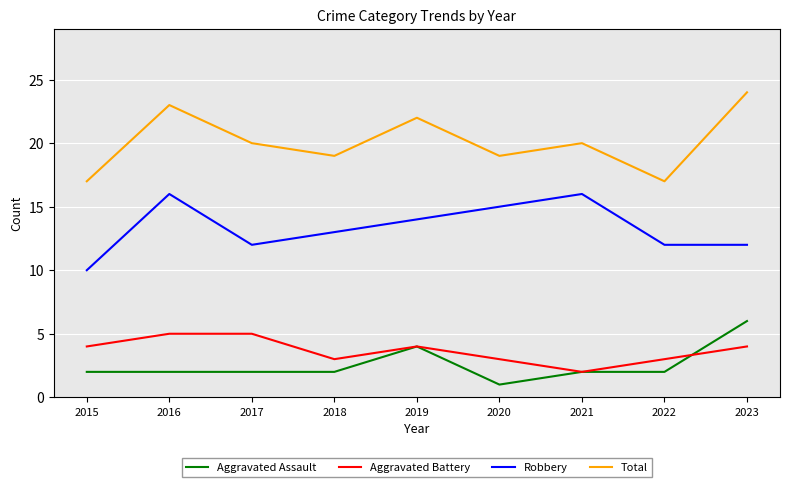

Which series changed the most between 2015 and 2019?

Total